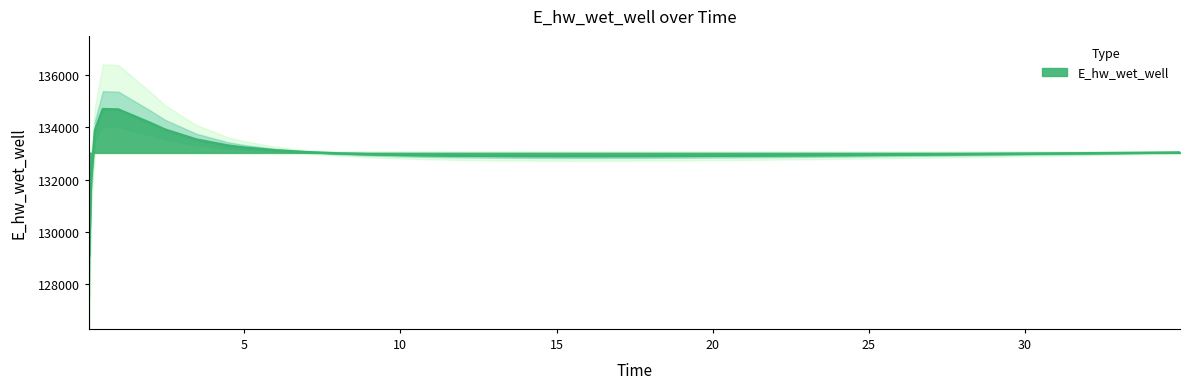

Count the number of categories in the chart.

40